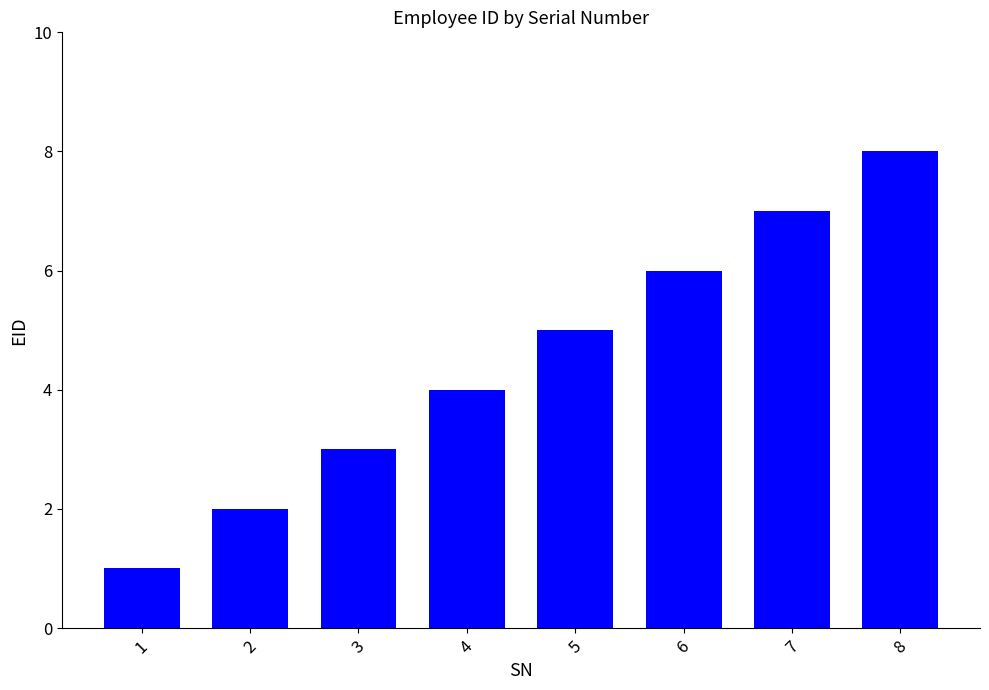

What is the maximum value shown in the chart?

8